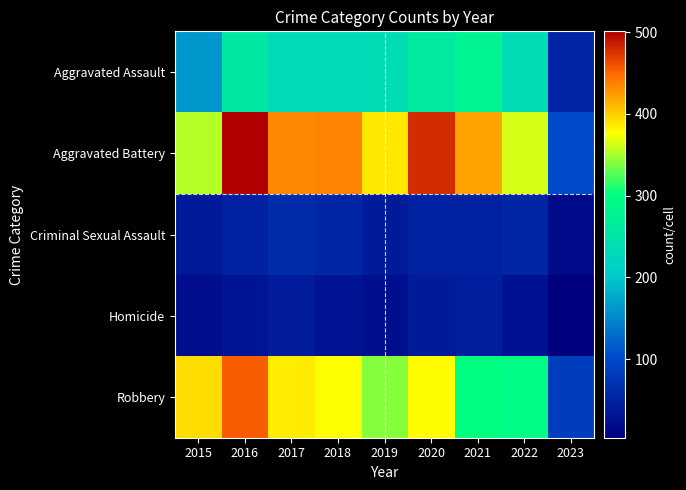

Reading left to right, transcribe all the data shown in this chart.

Aggravated Assault: 2015=163	2016=255	2017=230	2018=231	2019=235	2020=261	2021=279	2022=235	2023=52
Aggravated Battery: 2015=354	2016=501	2017=434	2018=436	2019=388	2020=478	2021=420	2022=365	2023=103
Criminal Sexual Assault: 2015=38	2016=49	2017=62	2018=56	2019=40	2020=49	2021=50	2022=56	2023=19
Homicide: 2015=23	2016=33	2017=42	2018=31	2019=24	2020=39	2021=46	2022=29	2023=4
Robbery: 2015=393	2016=455	2017=386	2018=375	2019=340	2020=378	2021=300	2022=295	2023=84